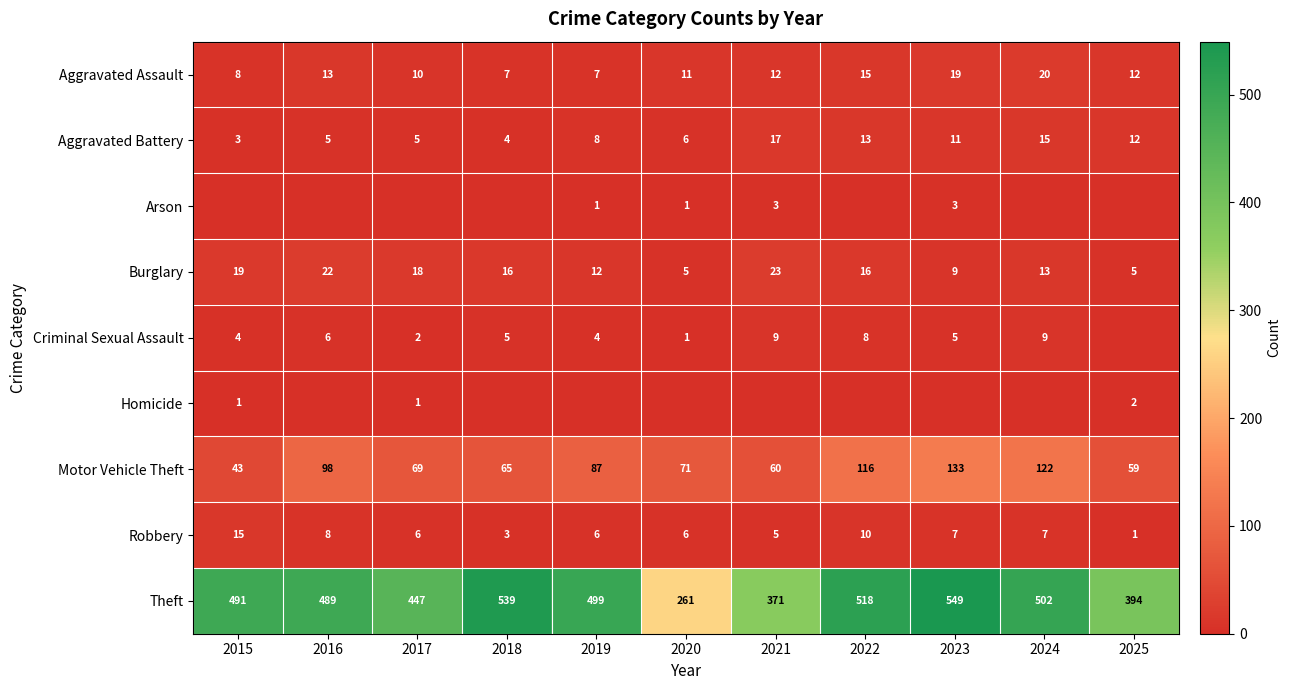

What is the difference between the maximum and minimum values in the Burglary series?

18